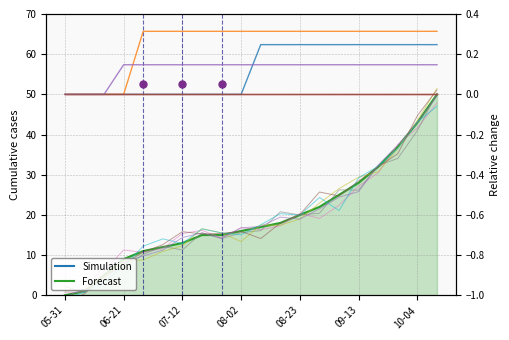

Rank the categories by FR_pc value from lowest to highest.

2020-05-31, 2020-06-07, 2020-06-14, 2020-06-21, 2020-06-28, 2020-07-05, 2020-07-12, 2020-07-19, 2020-07-26, 2020-08-02, 2020-08-09, 2020-08-16, 2020-08-23, 2020-08-30, 2020-09-06, 2020-09-13, 2020-09-20, 2020-09-27, 2020-10-04, 2020-10-11